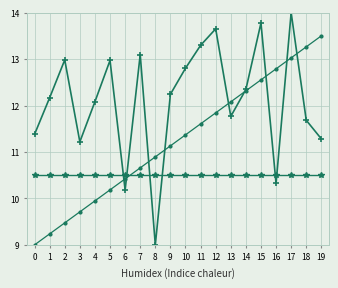

Which label corresponds to the largest value in the chart?

17